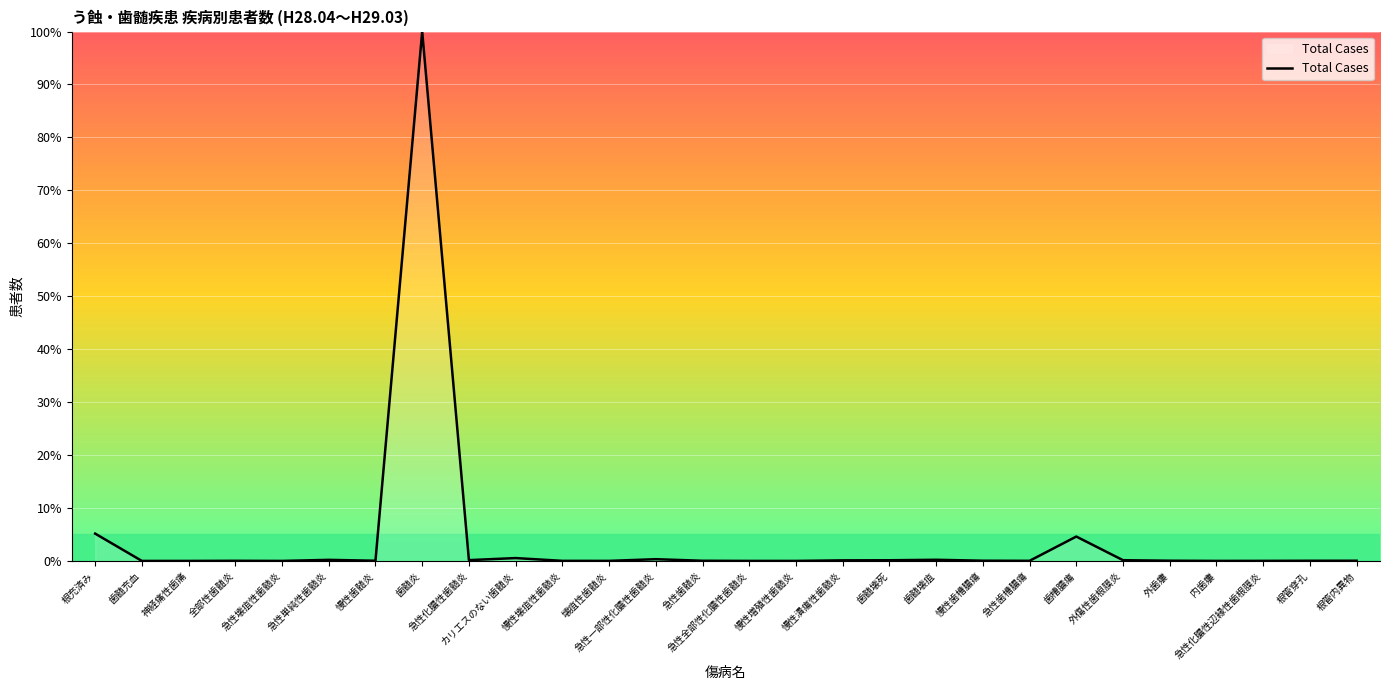

What is the change in value from 歯髄炎 to 慢性歯槽膿瘍?

-100.0